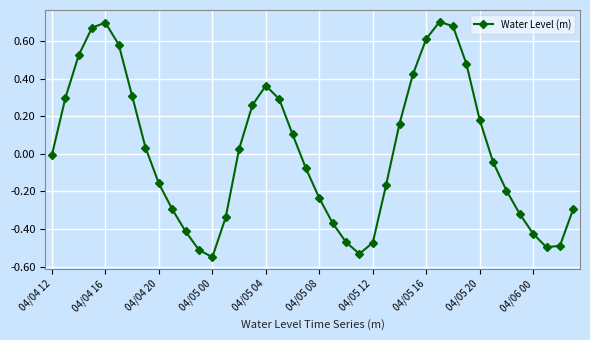

What is the difference between the maximum and second lowest values?

1.2